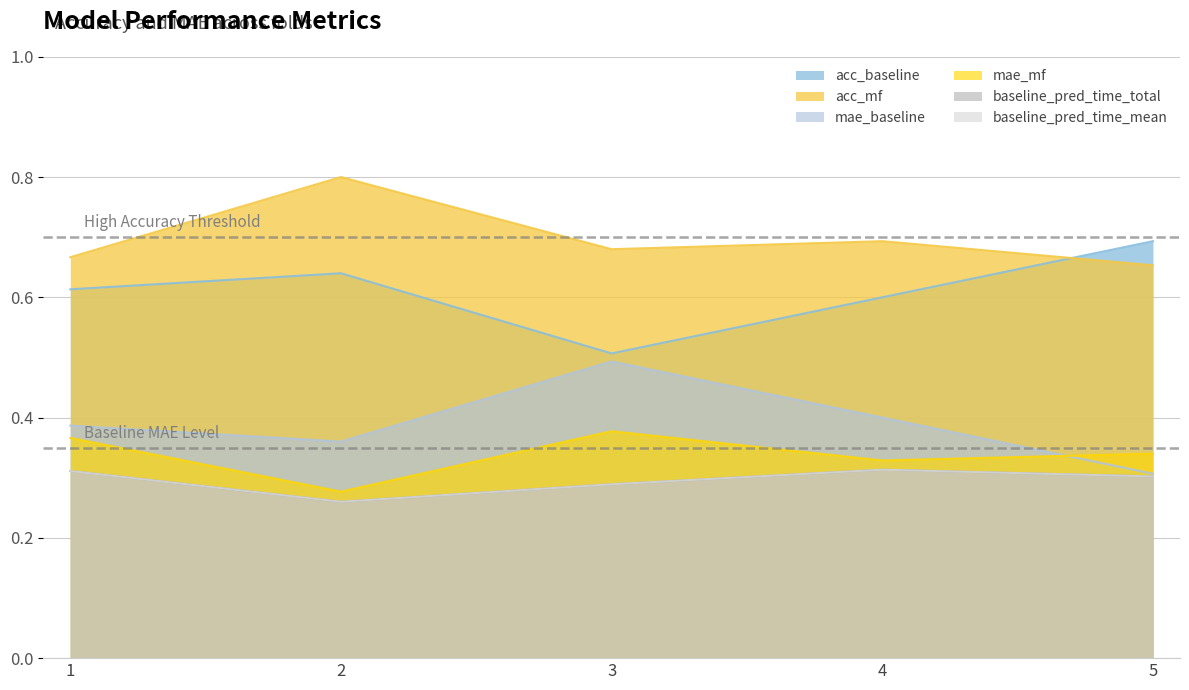

Rank the series by their maximum value, from highest to lowest.

acc_mf, acc_baseline, mae_baseline, mae_mf, baseline_pred_time_total, baseline_pred_time_mean